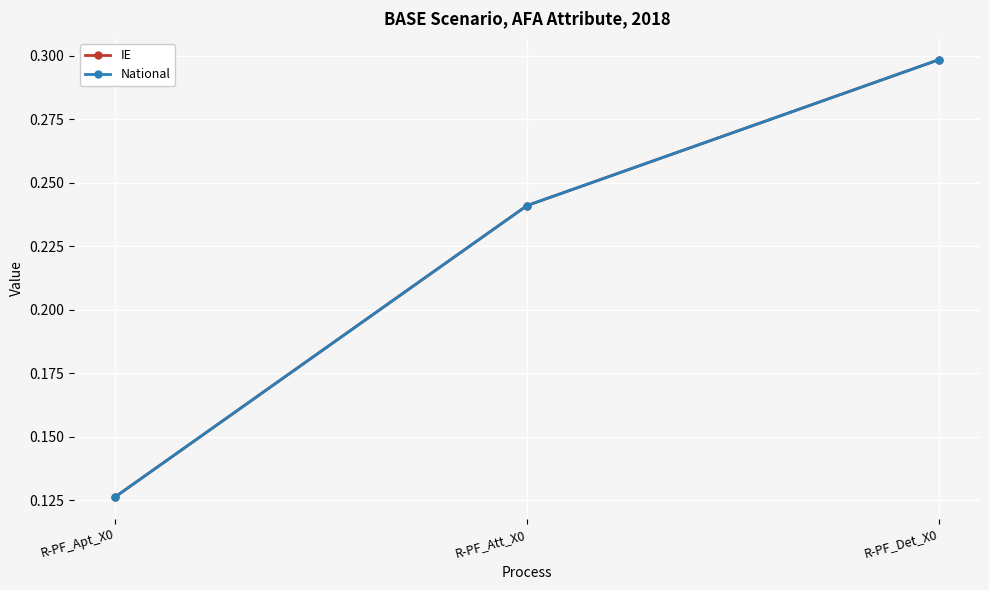

What is the total value across all series at R-PF_Det_X0?

0.6